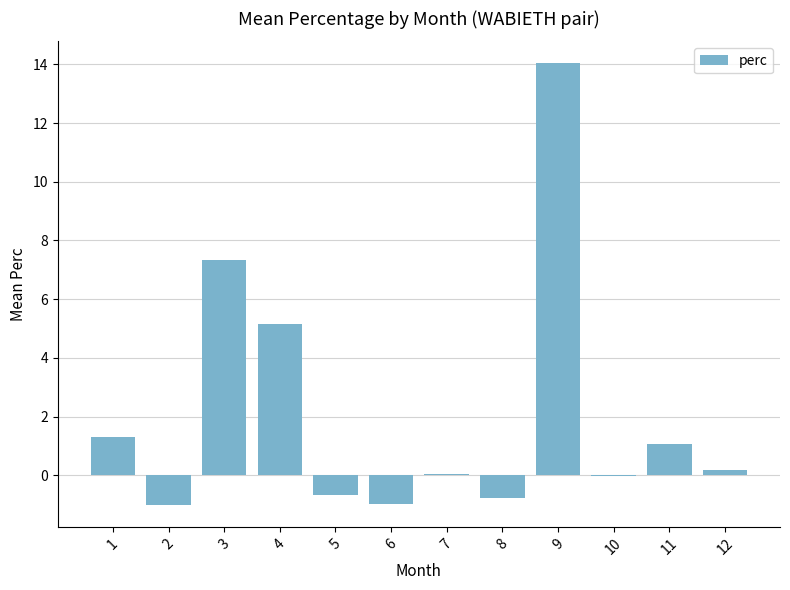

Between 9 and 11, which is larger?

9